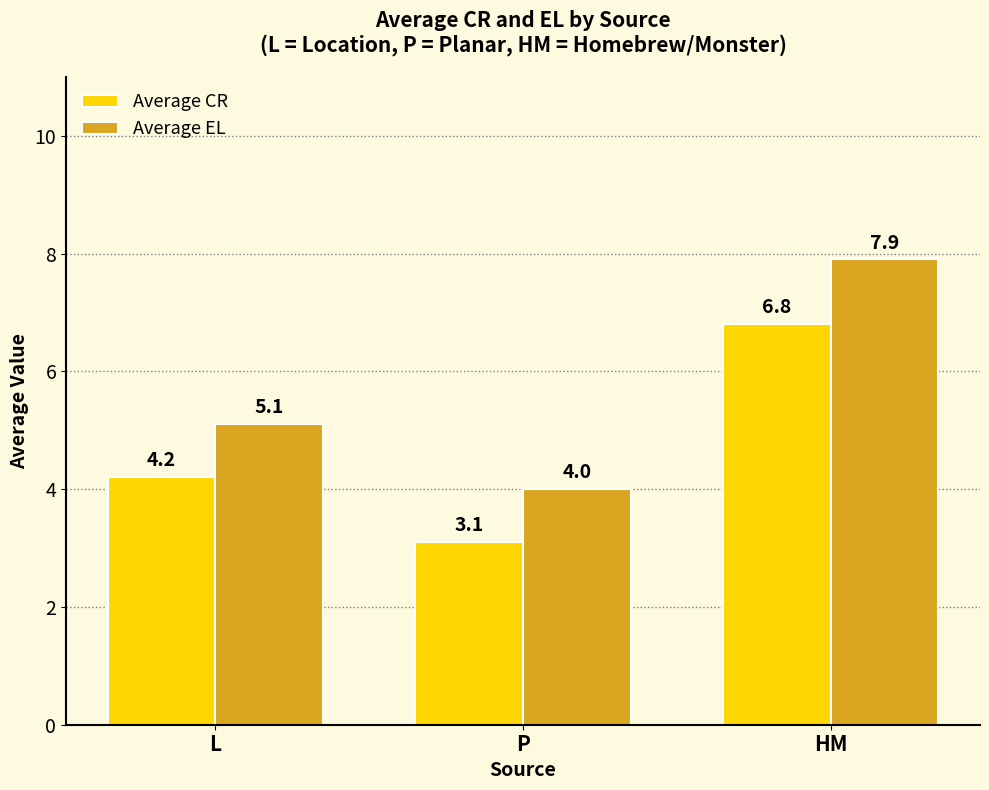

Where does the Average CR series first go above 4?

L